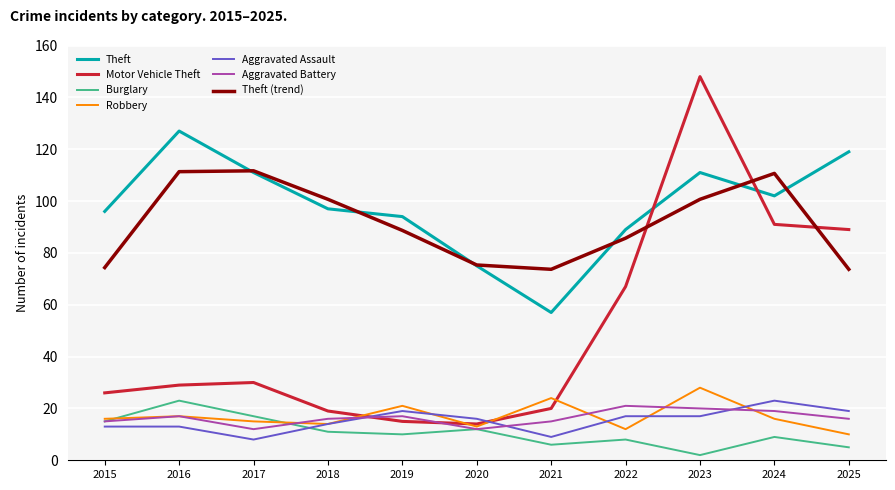

True or false: Theft (trend) and Burglary intersect in this chart.

False